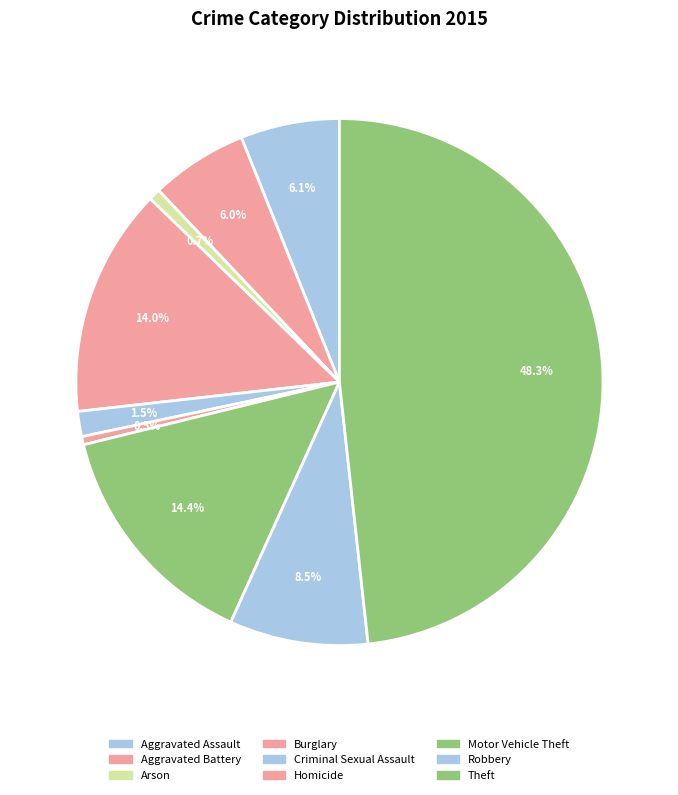

Is it true that Aggravated Battery is 6% of the pie?

True